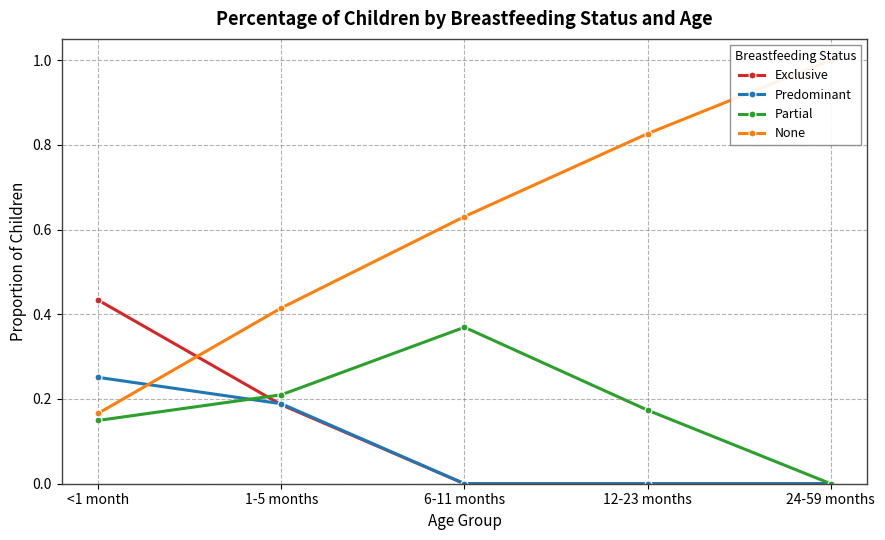

Does the chart display data point markers on the line(s)?

Yes